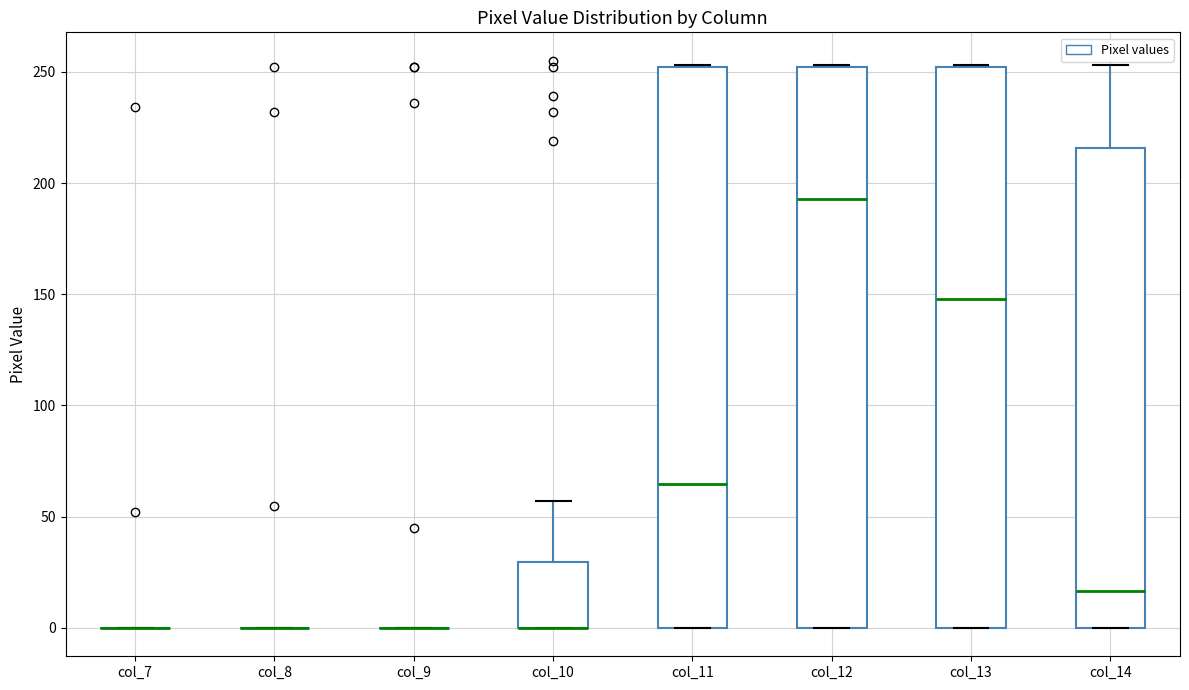

Reading left to right, read every box against the y-axis: the position of its median line, the range the box covers, and the ends of its whiskers. The values are not printed on the chart, so give them approximately, as read against the axis.

col_7: box collapsed to a line at 0, whiskers 0 to 0
col_8: box collapsed to a line at 0, whiskers 0 to 0
col_9: box collapsed to a line at 0, whiskers 0 to 0
col_10: median 0 (drawn on the box's lower edge), box 0 to 30, whiskers 0 to 55
col_11: median 65, box 0 to 250, whiskers 0 to 255
col_12: median 195, box 0 to 250, whiskers 0 to 255
col_13: median 150, box 0 to 250, whiskers 0 to 255
col_14: median 15, box 0 to 215, whiskers 0 to 255